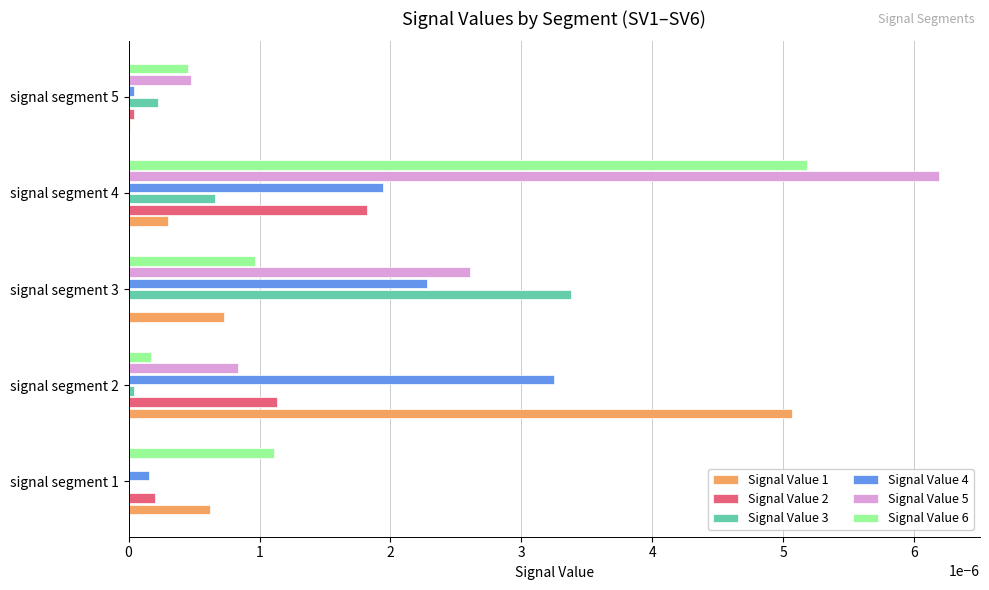

At which label does Signal Value 4 reach its peak?

signal segment 2